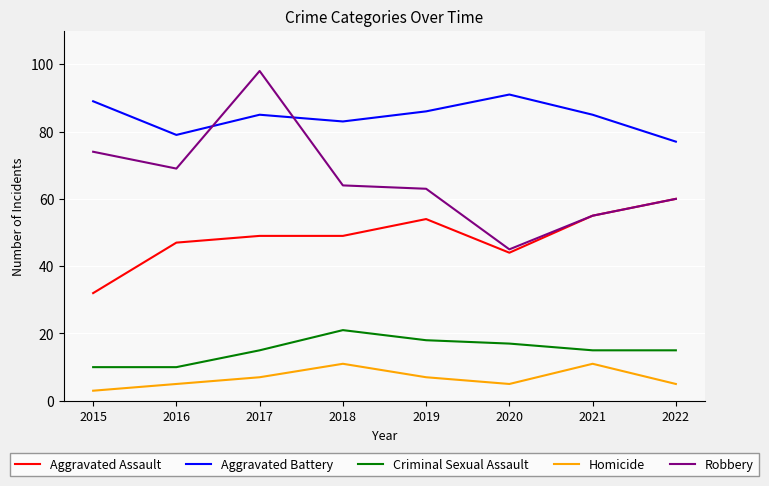

What value does the Homicide series have at 2020?

5